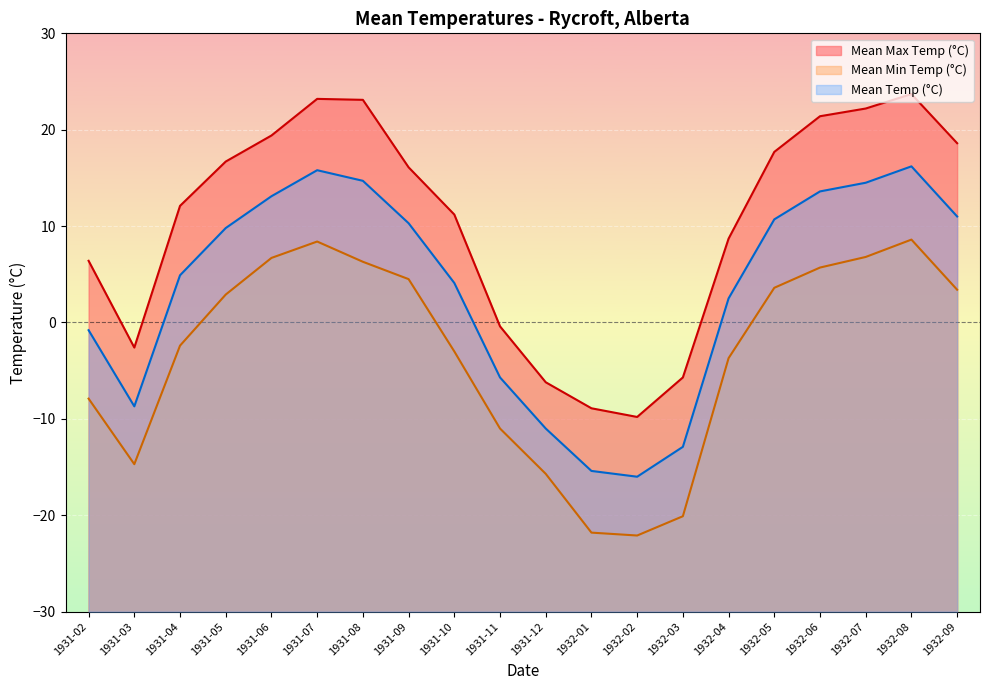

What is the highest value of the Mean Max Temp (°C) series?

23.7